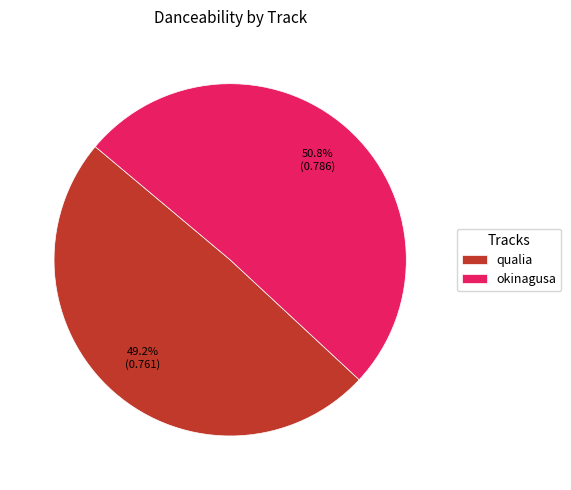

Which slice is the largest?

okinagusa